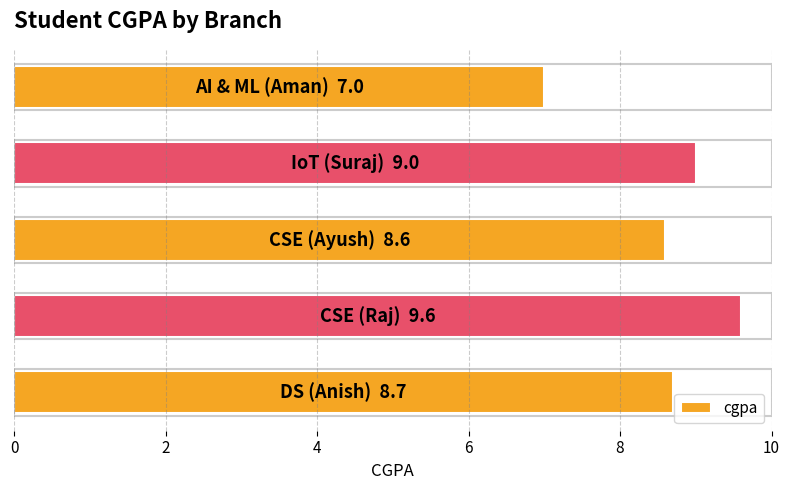

How many data points does each series have?

5